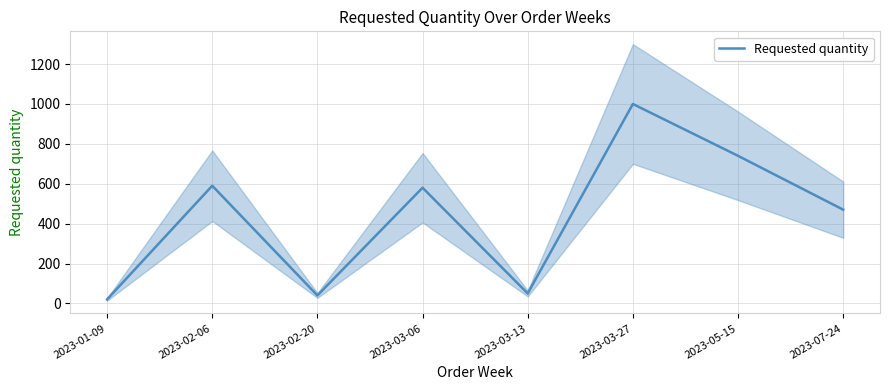

How many data points are above 580?

3